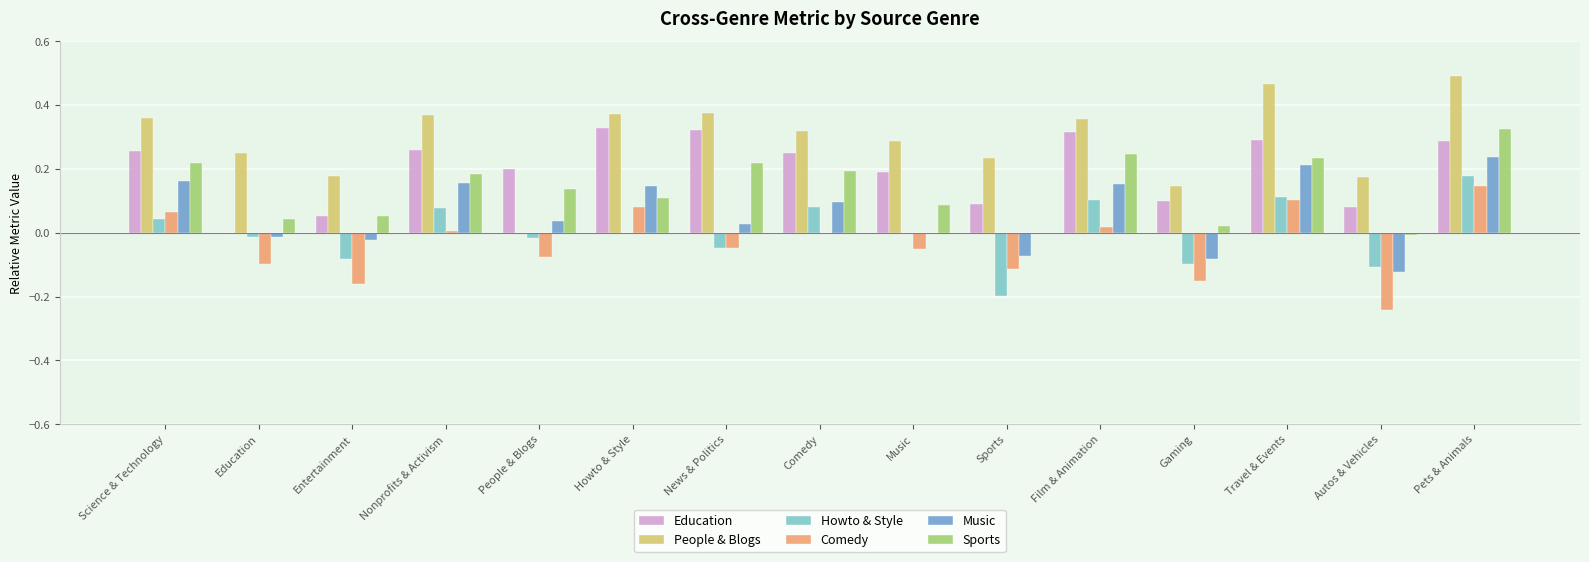

Which category has the highest value in the Sports series?

Pets & Animals